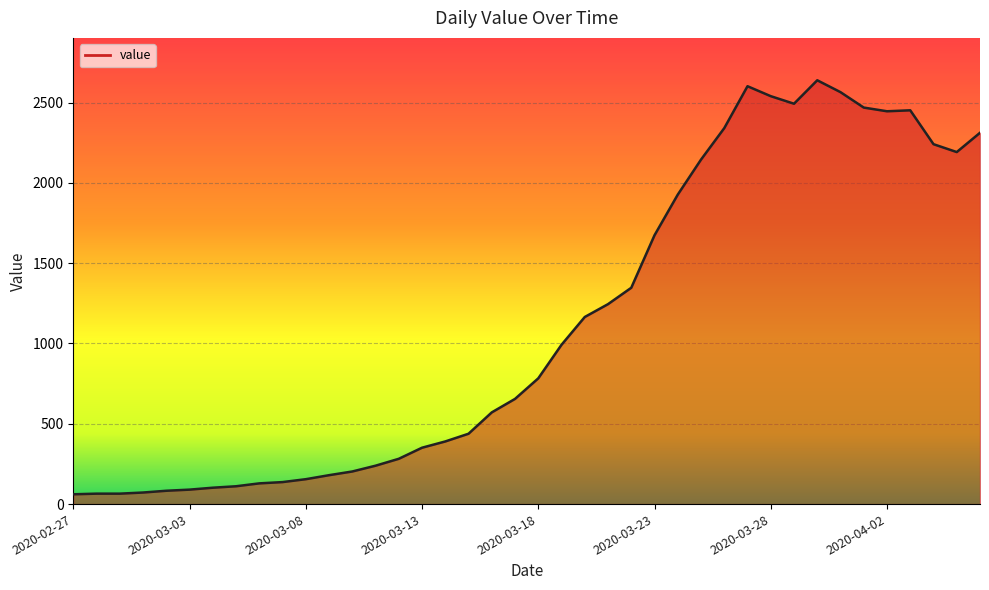

What is the maximum value shown in the chart?

2639